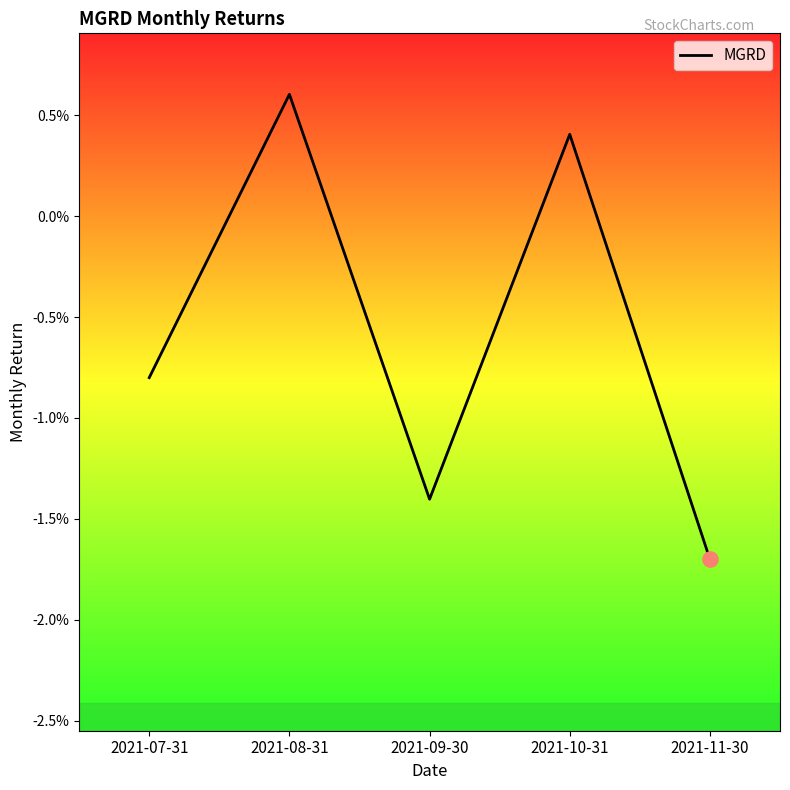

Between 2021-07-31 and 2021-08-31, which is larger?

2021-08-31